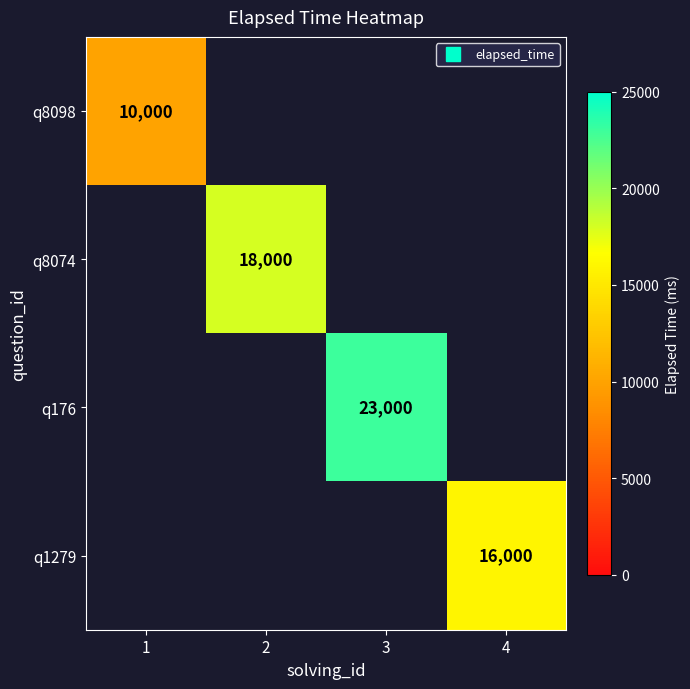

Which category has the highest value across all series?

3